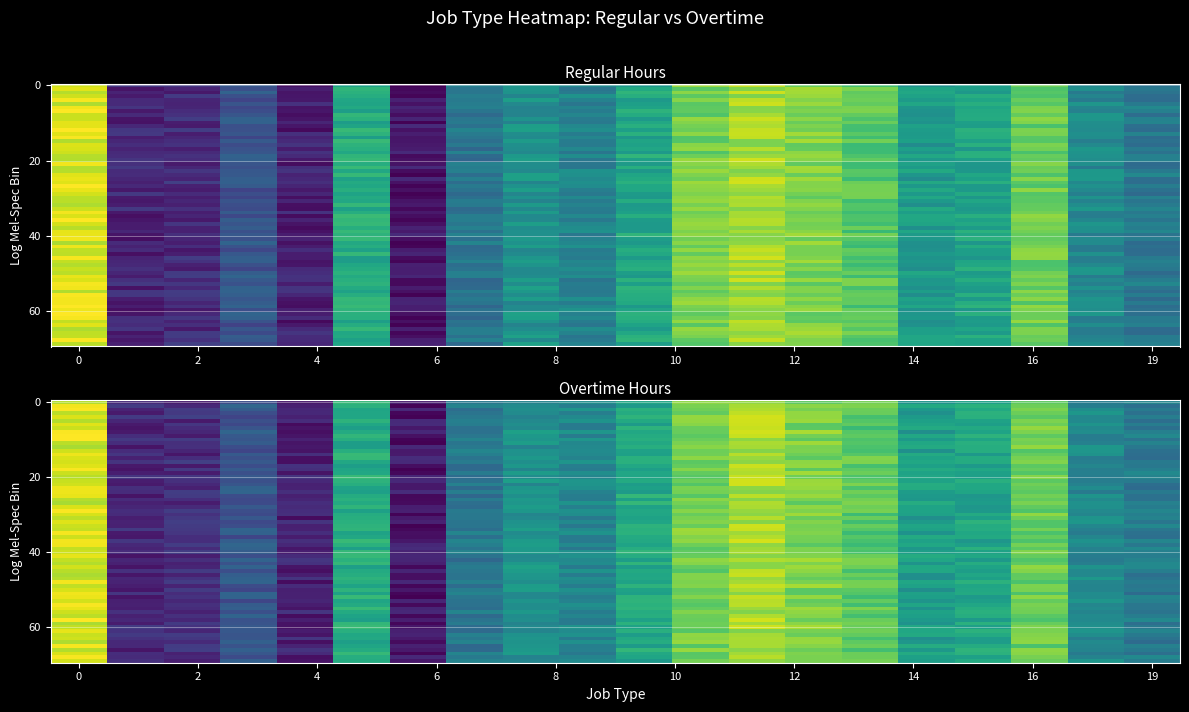

What is the difference between the 7 values at 1 and 0?

138